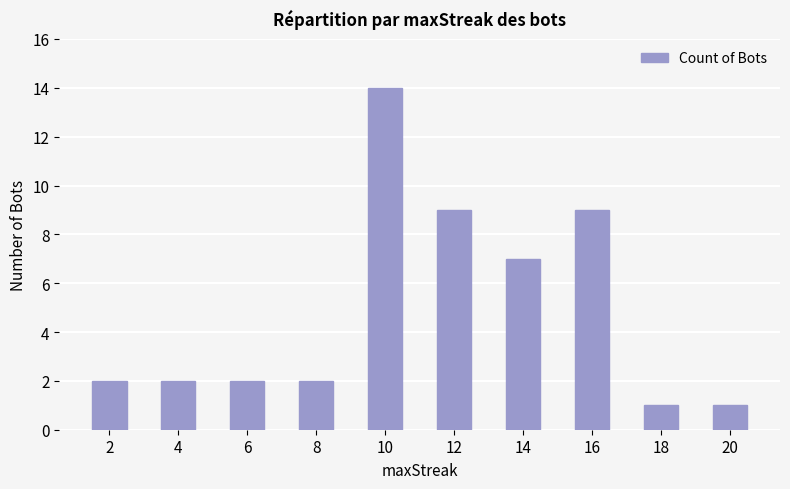

How many categories are shown in the chart?

10